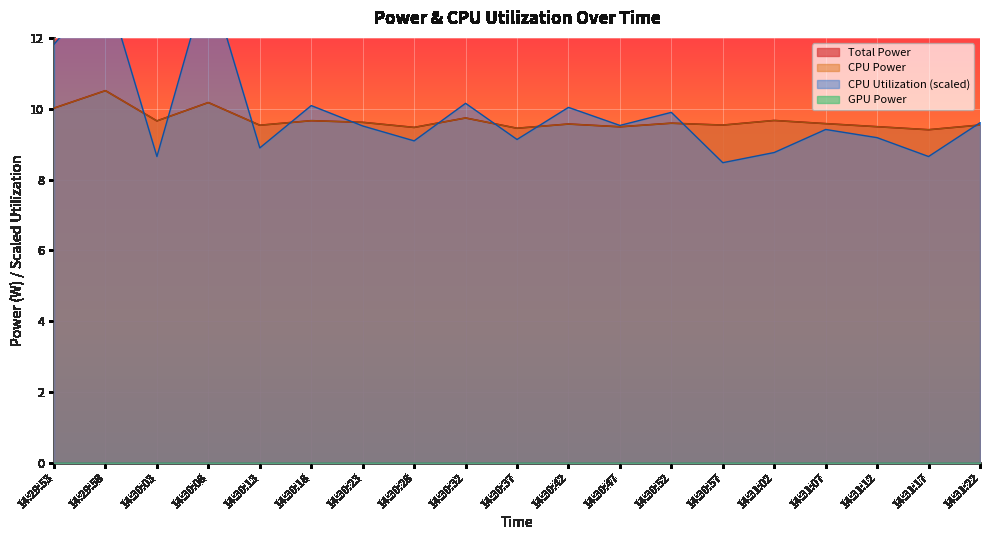

What is the sum of all CPU Utilization values?

188.2